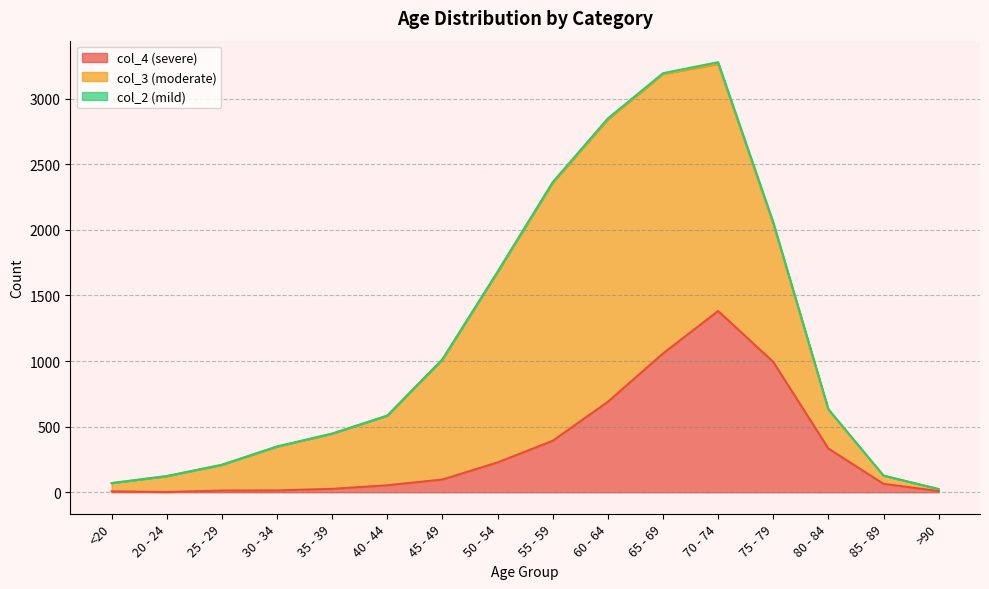

At which label does col_2 reach its minimum?

20 - 24